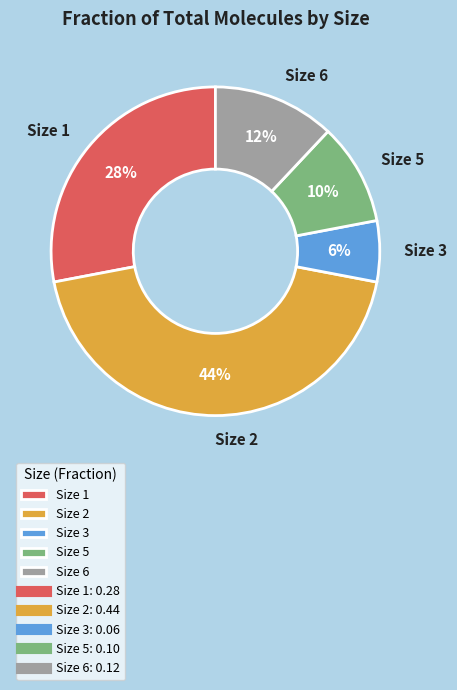

Do Size 6 and Size 5 together represent more than half of the pie?

No